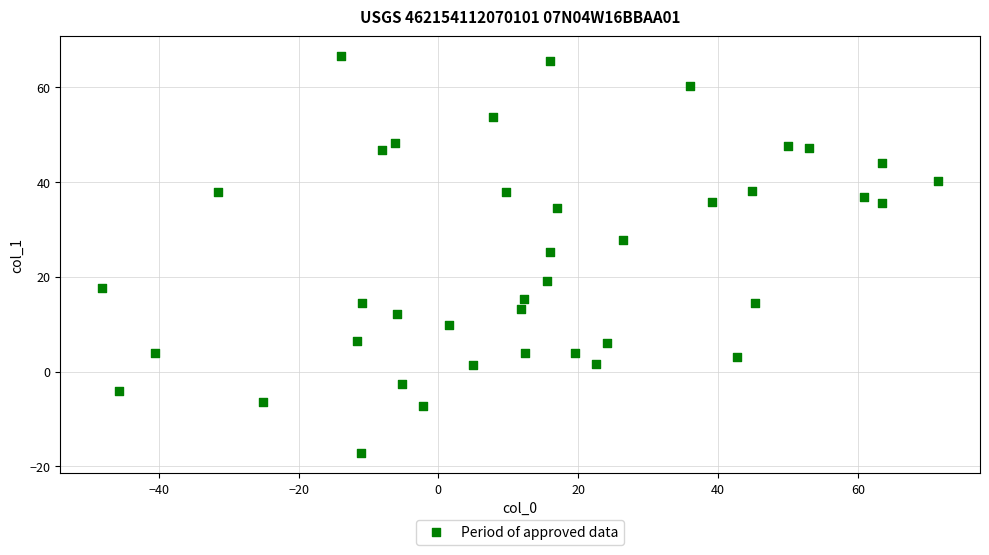

What Y value in the scatter plot is closest to 24?

25.3